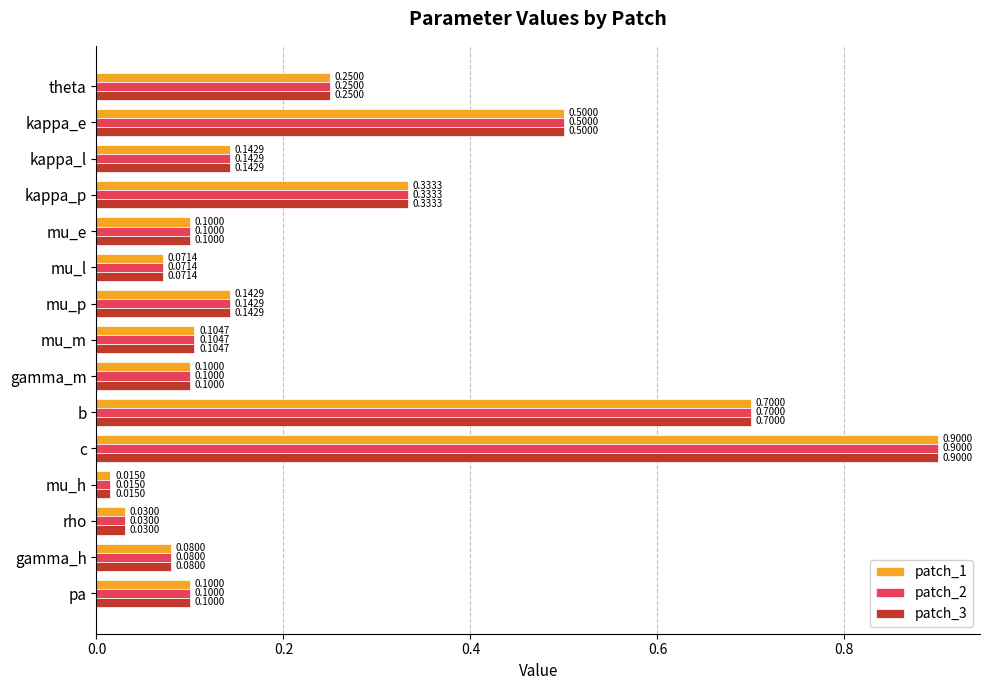

At which label is patch_3 closest to 0?

mu_h